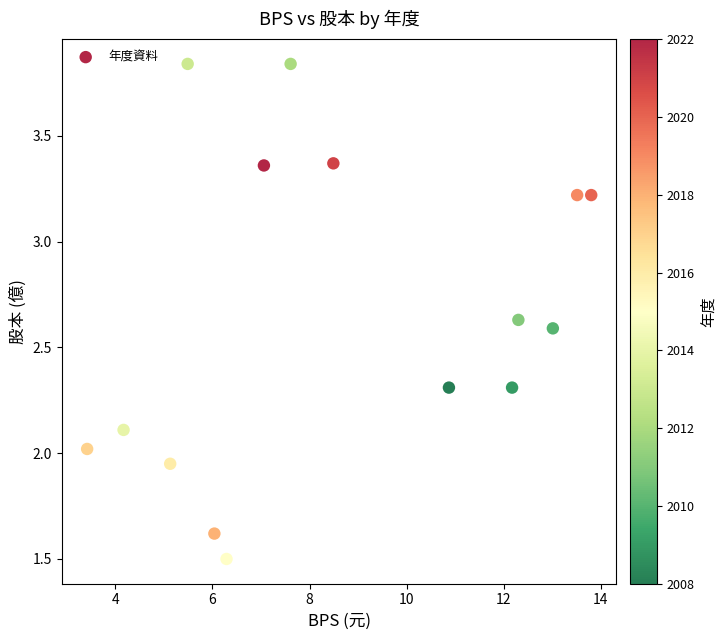

What is the range of X values (max minus min)?

10.4